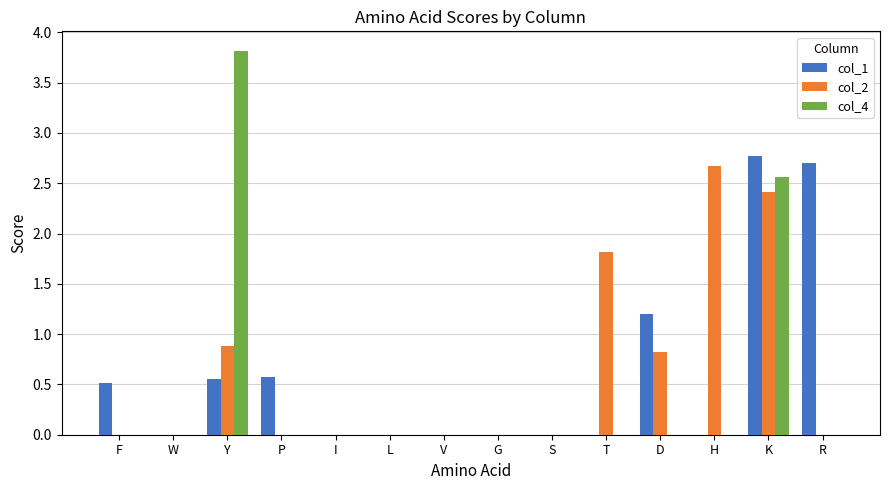

What is the greatest value displayed?

3.8